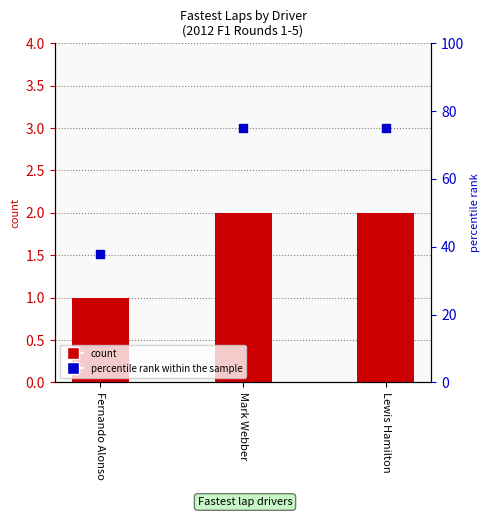

At which category is the sum across all series the highest?

Mark Webber